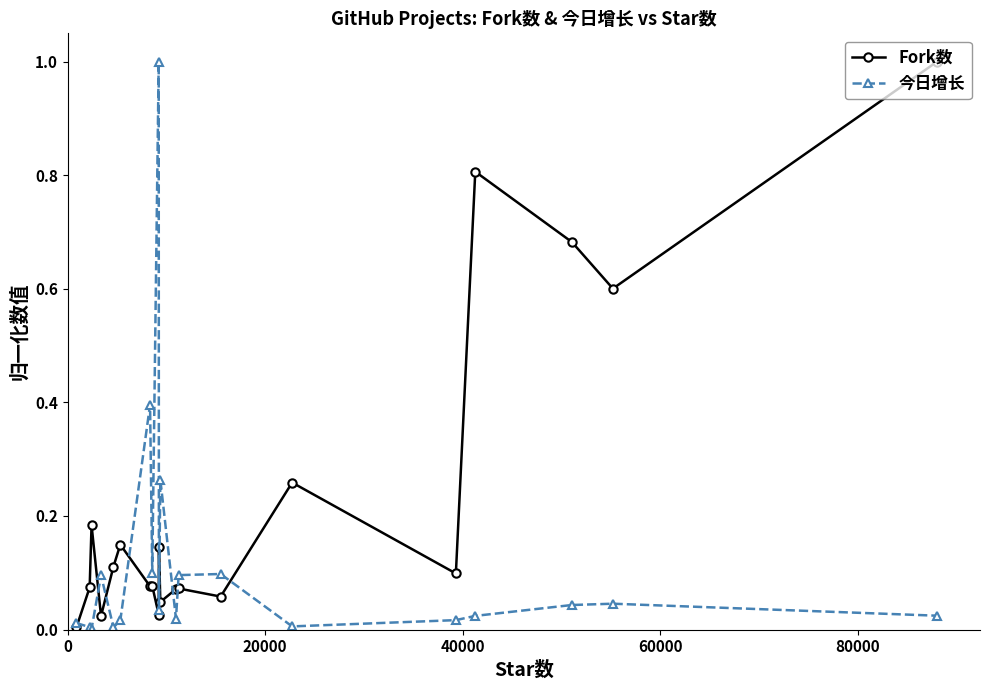

Rank the series by their average value, from lowest to highest.

今日增长, Fork数